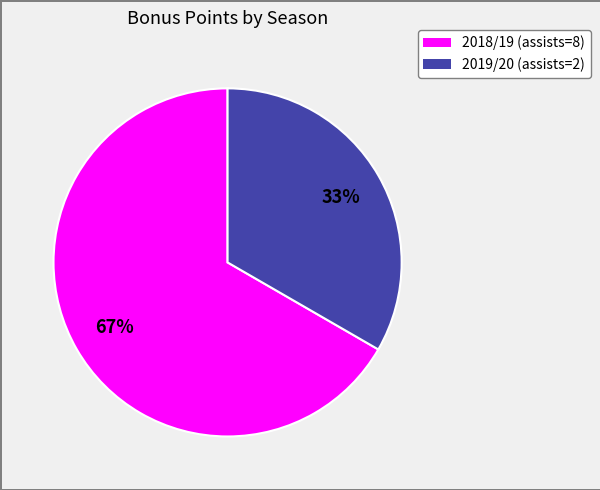

Is the sum of 2018/19 (assists=8) and 2019/20 (assists=2) greater than half?

Yes